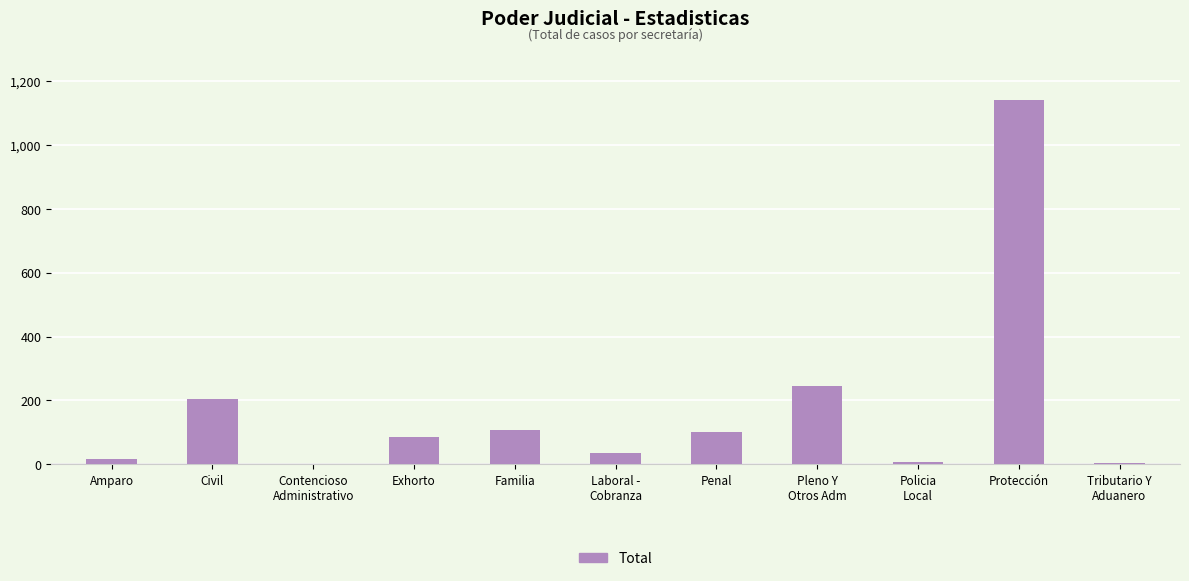

What is the ratio of the value at Protección to the value at Amparo?

67.2